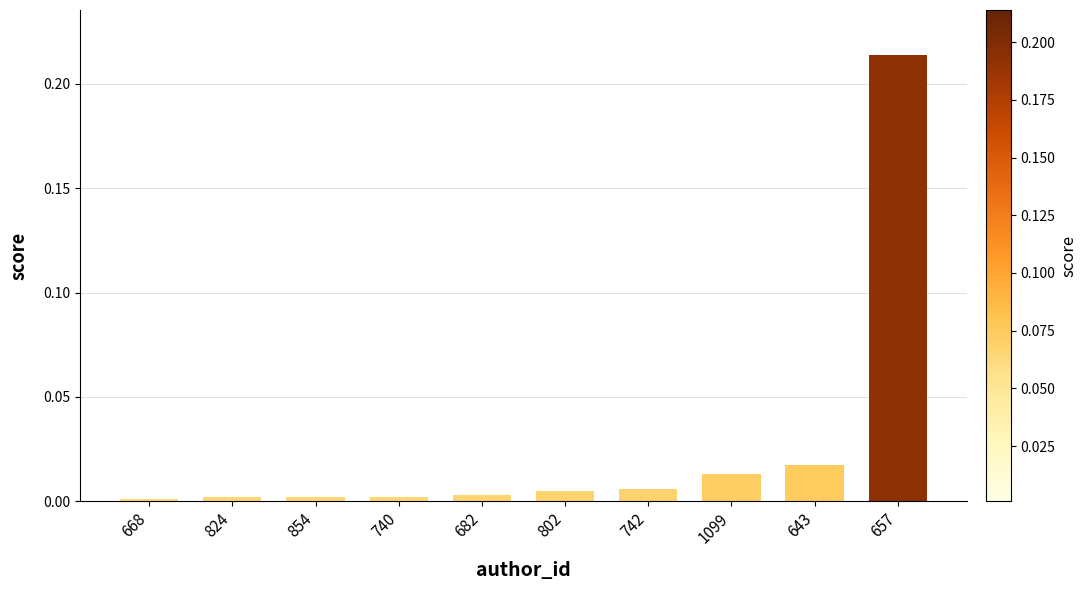

The value at 824 is 0.0. True or false?

True